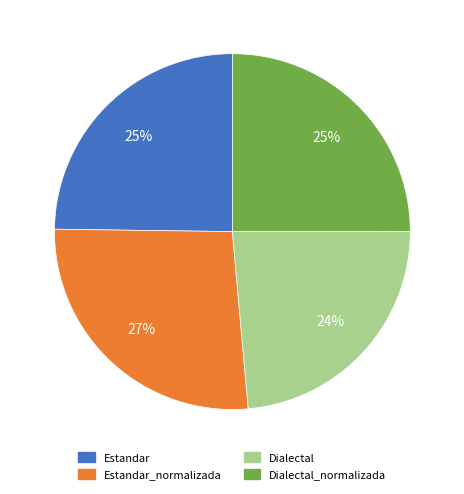

Is there a majority slice in this chart?

No